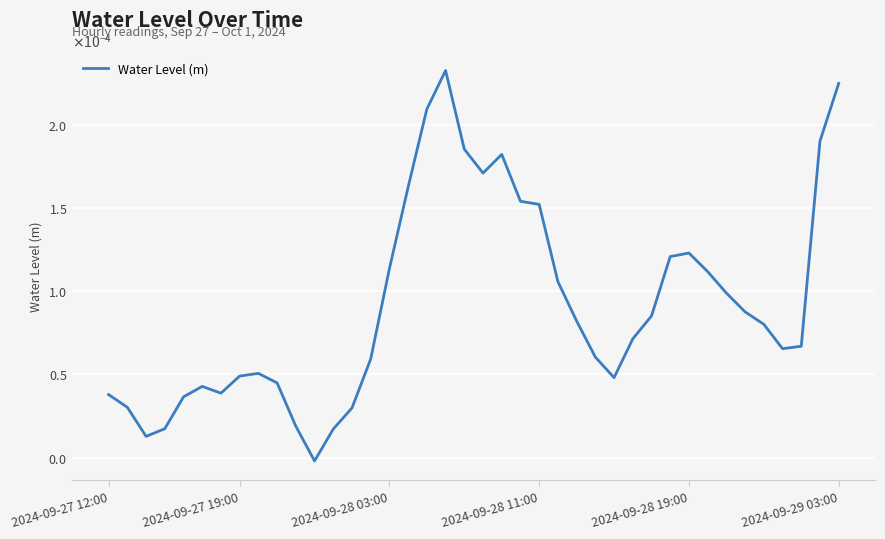

Is this an area chart (filled region under the line)?

No